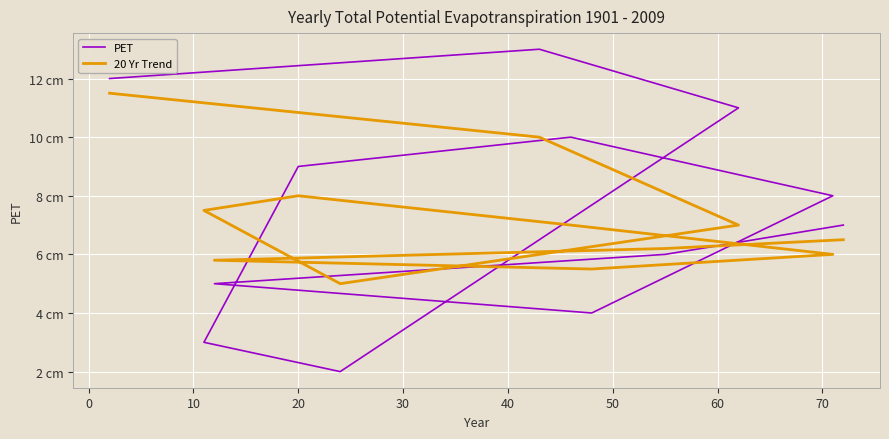

Which series has the largest total across all categories?

PET